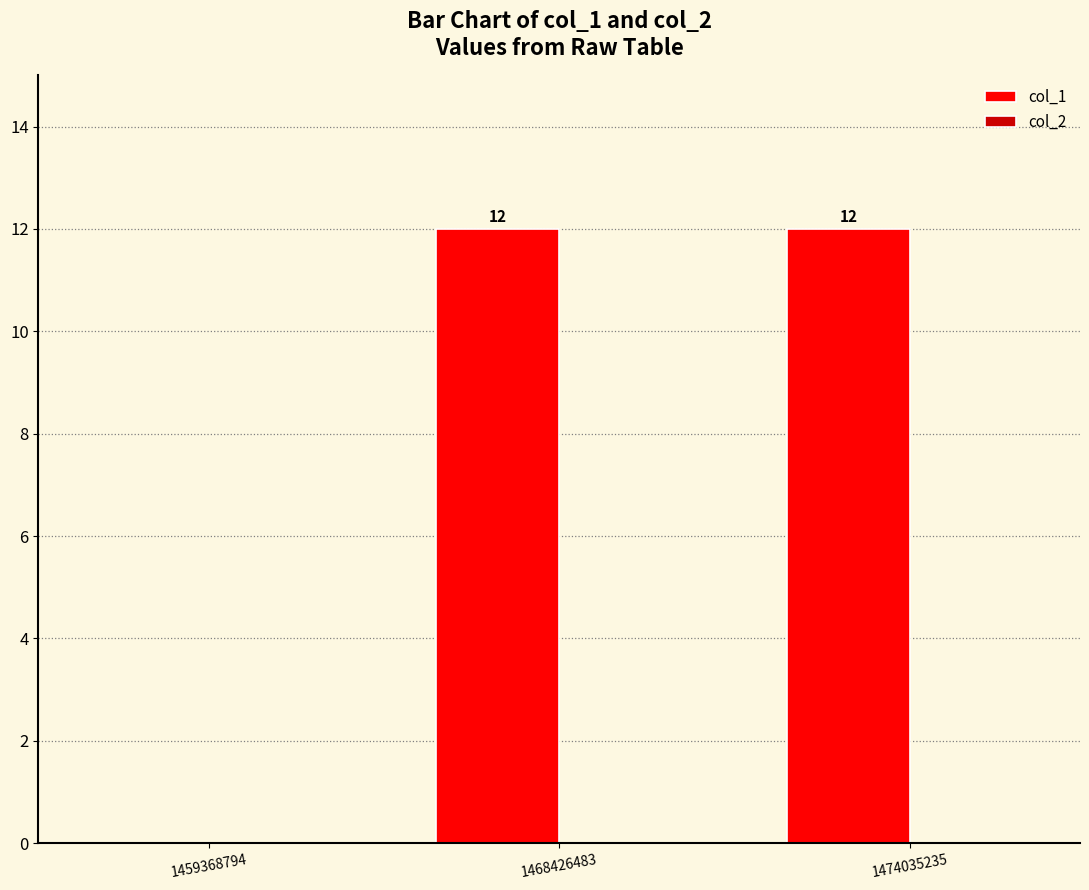

True or false: the data shows 5 at 1474035235.

False